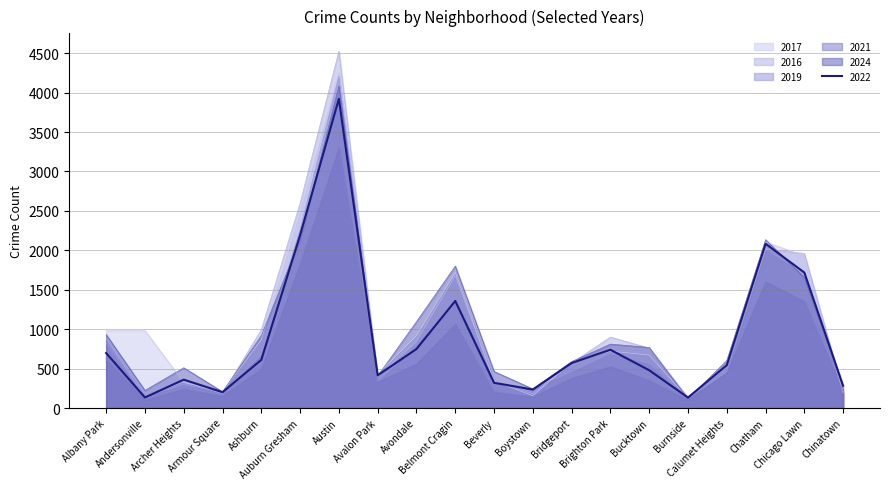

What is the minimum value for 2016?

135